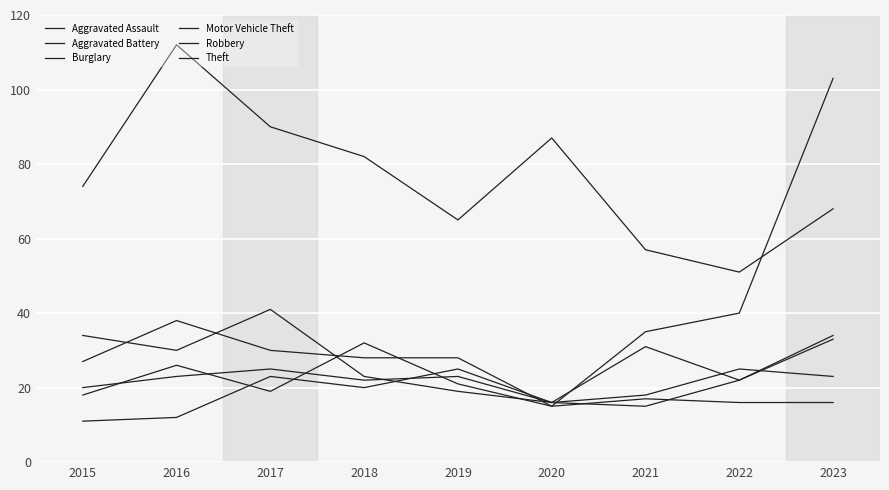

What is the sum of all Motor Vehicle Theft values?

309